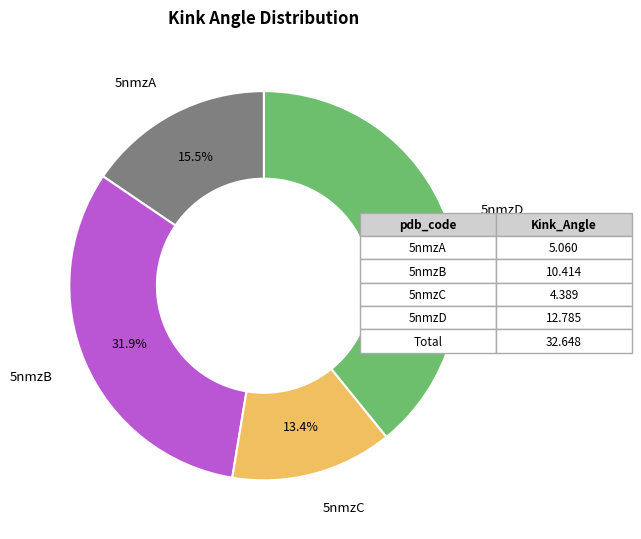

Which slice is the largest?

5nmzD